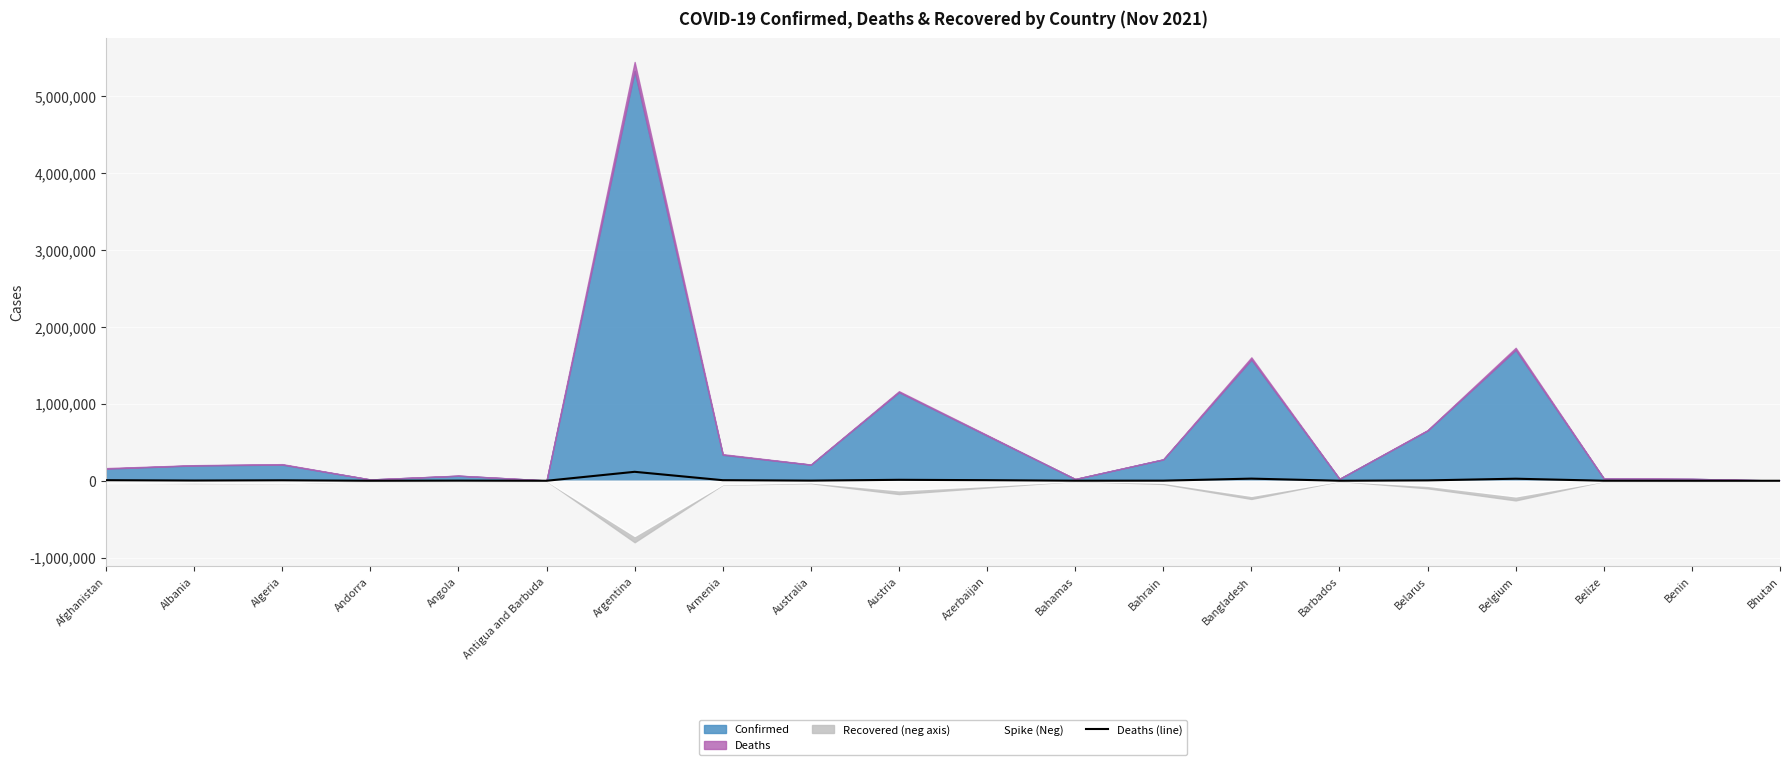

True or false: the data shows 155117 at Argentina.

False